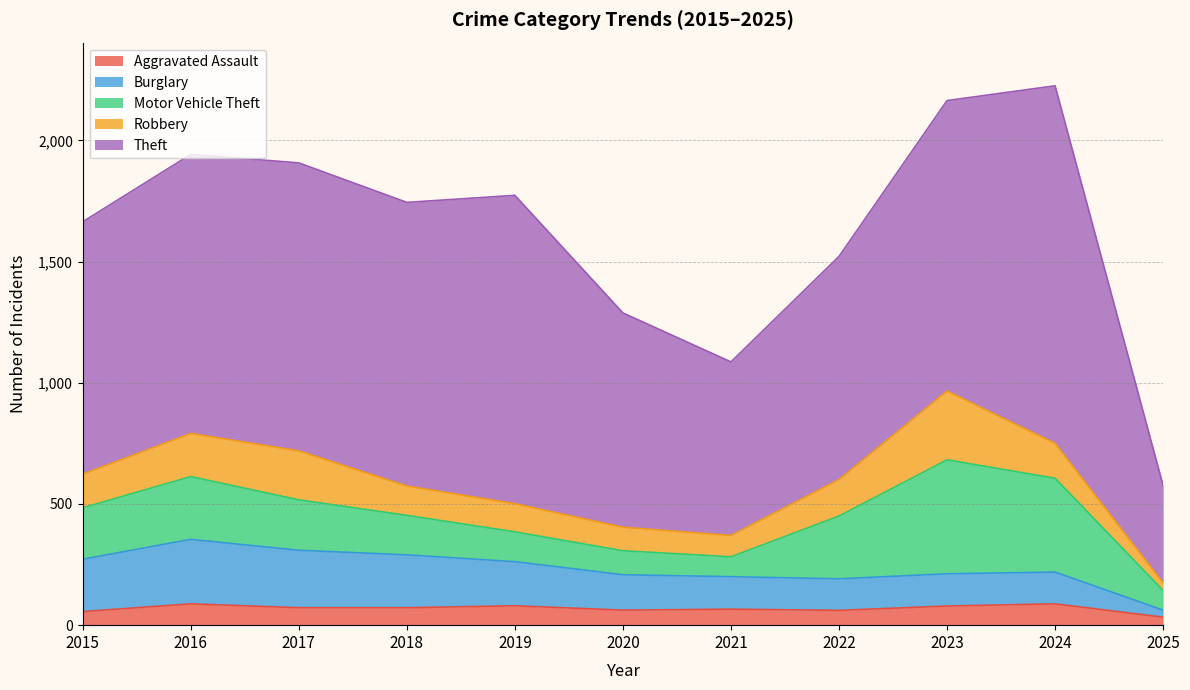

What is the value of the Theft point at the 5th from the left?

1272